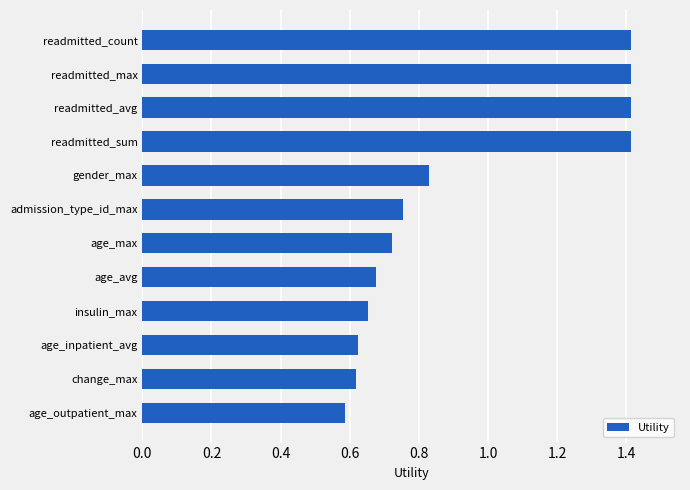

At which label is the value closest to 1?

gender_max